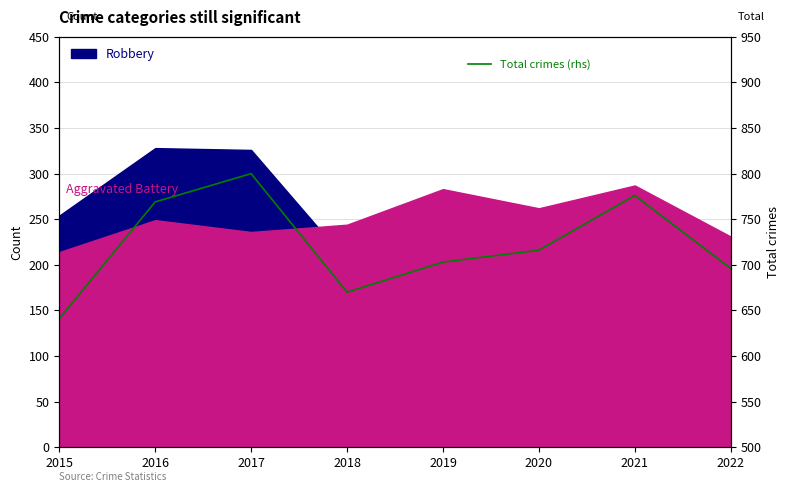

Which has a higher value, 2019 or 2022?

2019